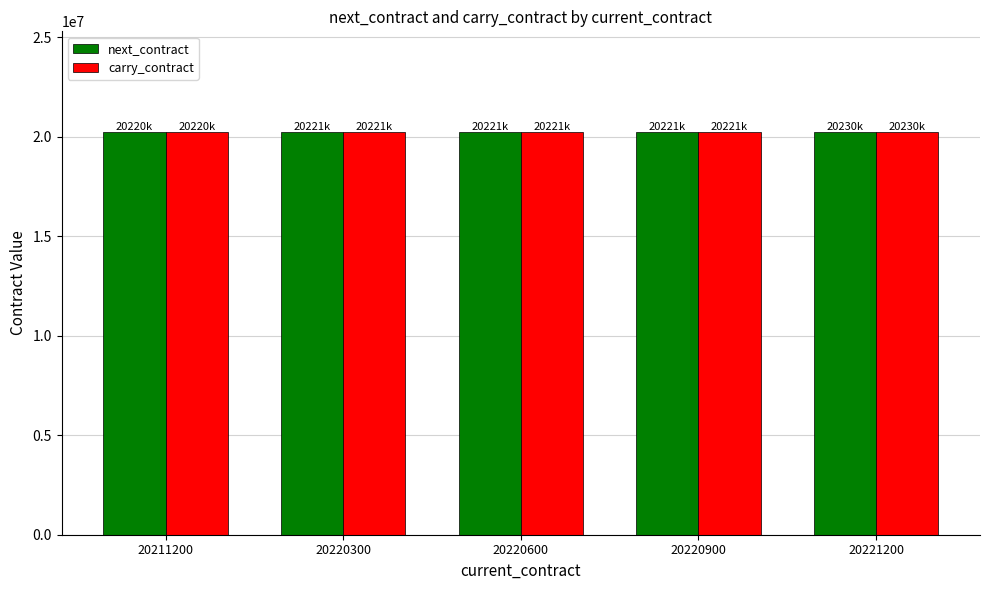

How many bars are there in total?

10